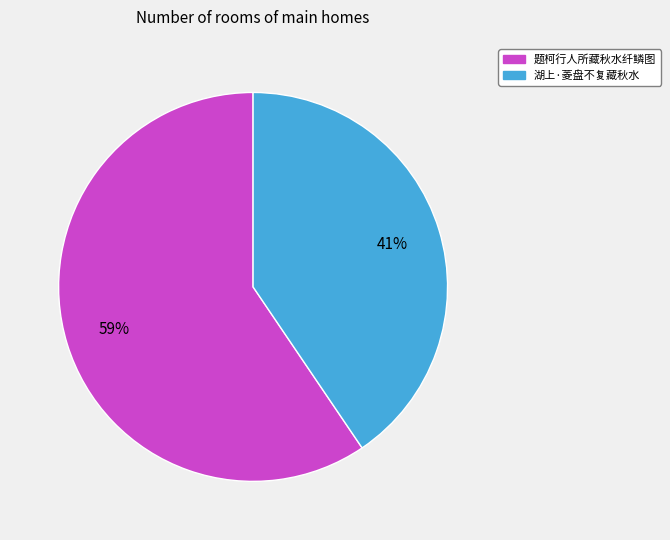

Do 湖上·菱盘不复藏秋水 and 题柯行人所藏秋水纤鳞图 together represent more than half of the pie?

Yes